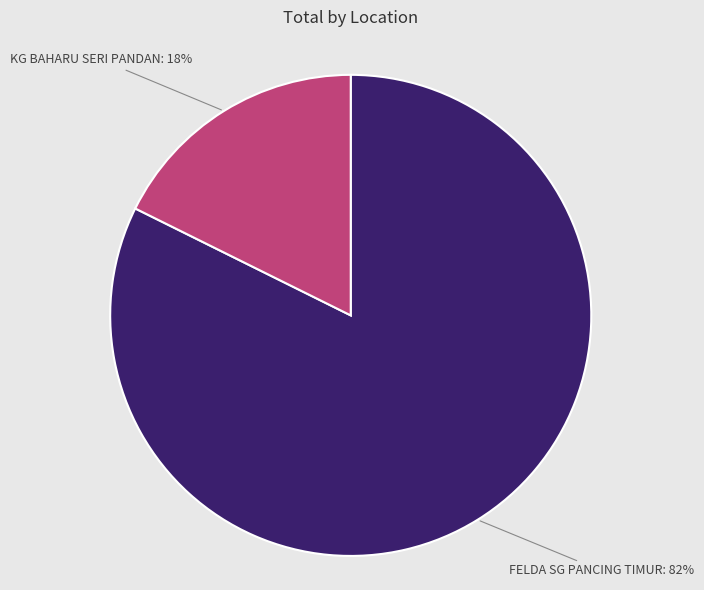

To the nearest percent, what is the average slice percentage?

50%